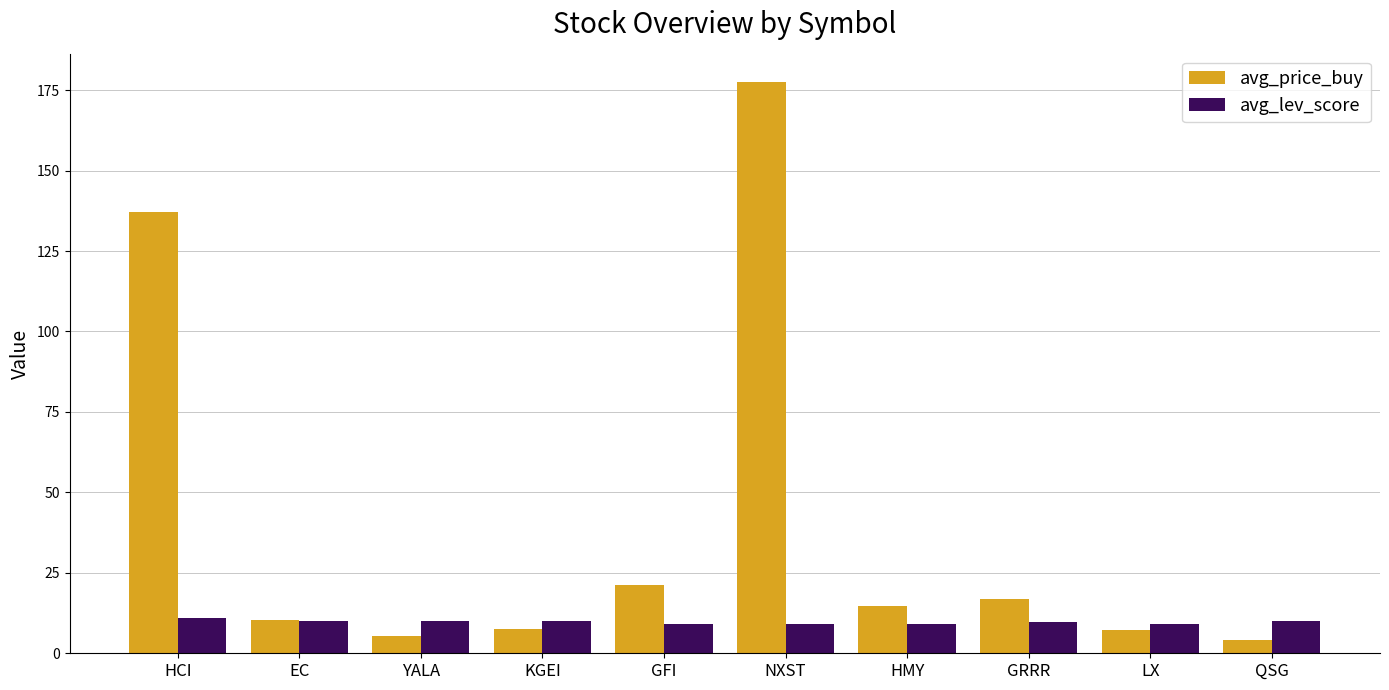

Rank the series by their average value, from highest to lowest.

avg_price_buy, avg_lev_score